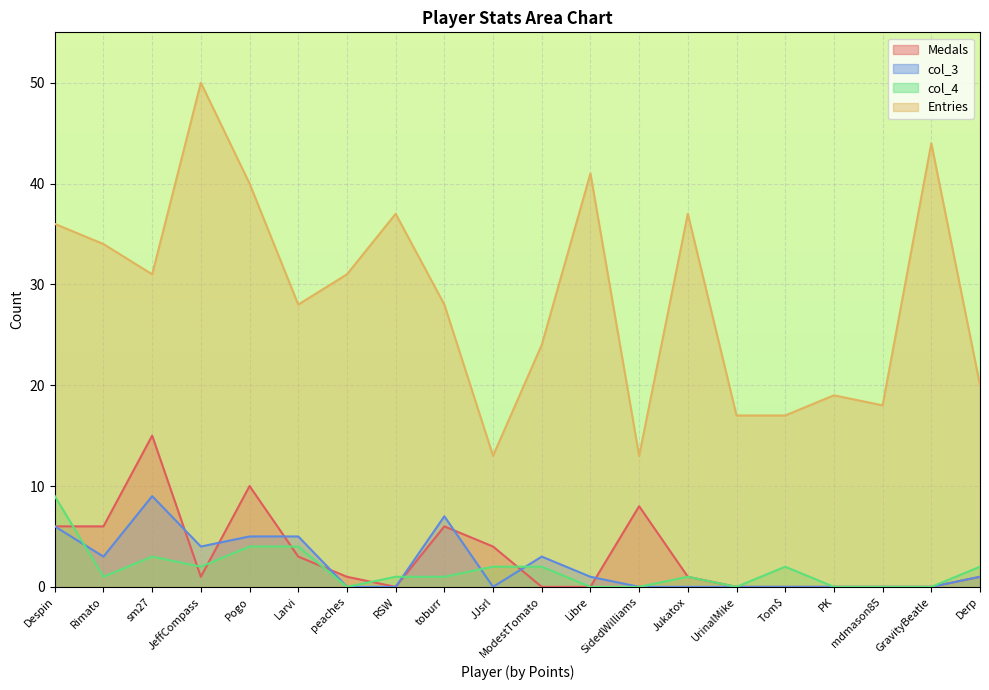

Where does the col_4 series first go above 1?

Despin